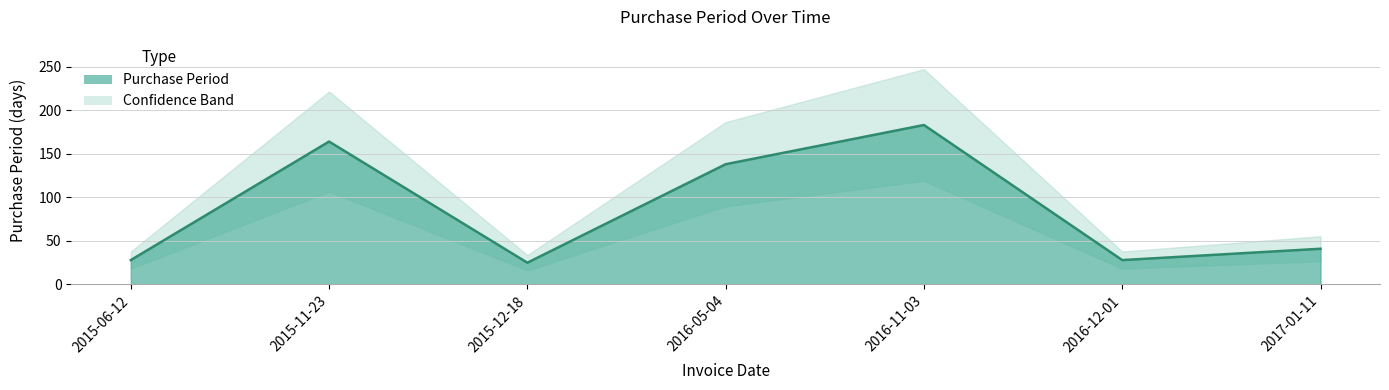

Reading left to right, list all the values displayed in this chart.

2015-06-12=28	2015-11-23=164	2015-12-18=25	2016-05-04=138	2016-11-03=183	2016-12-01=28	2017-01-11=41